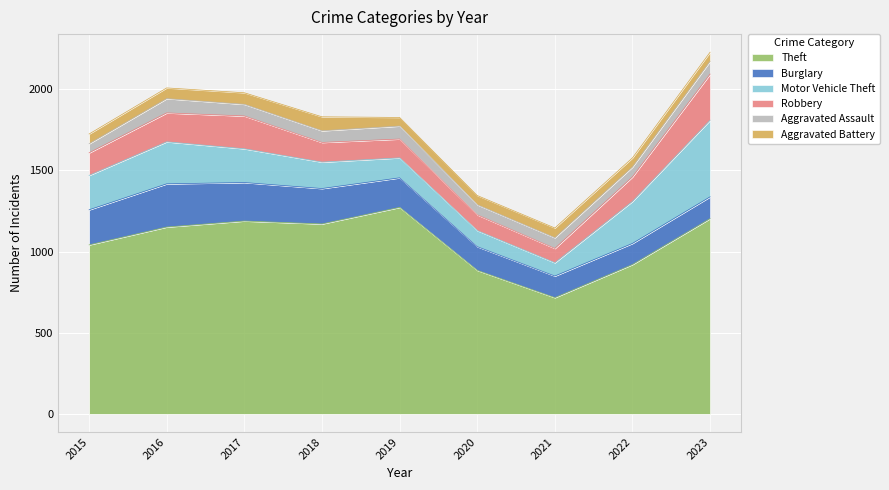

Reading left to right, what are all the values shown in this chart?

Theft: 2015=1041	2016=1151	2017=1188	2018=1170	2019=1272	2020=884	2021=716	2022=920	2023=1203
Burglary: 2015=216	2016=266	2017=237	2018=218	2019=182	2020=146	2021=133	2022=130	2023=134
Motor Vehicle Theft: 2015=212	2016=259	2017=208	2018=163	2019=123	2020=99	2021=82	2022=259	2023=472
Robbery: 2015=139	2016=178	2017=202	2018=121	2019=116	2020=97	2021=88	2022=151	2023=284
Aggravated Assault: 2015=56	2016=88	2017=72	2018=72	2019=80	2020=62	2021=66	2022=61	2023=79
Aggravated Battery: 2015=60	2016=66	2017=71	2018=86	2019=53	2020=57	2021=60	2022=56	2023=56